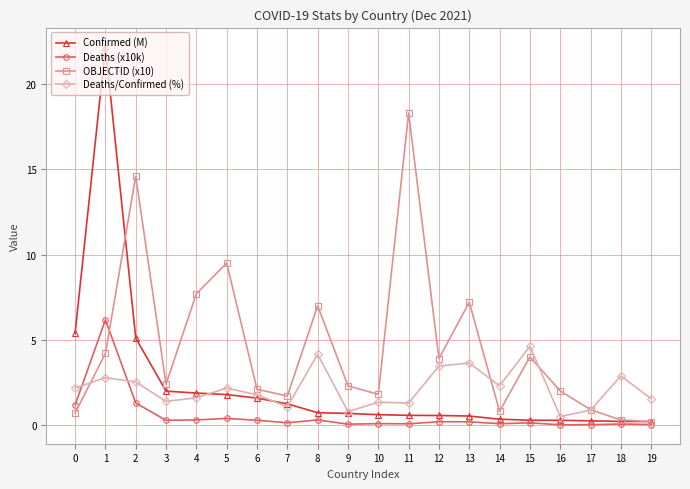

True or false: OBJECTID (x10) and Deaths (x10k) cross at least once.

True